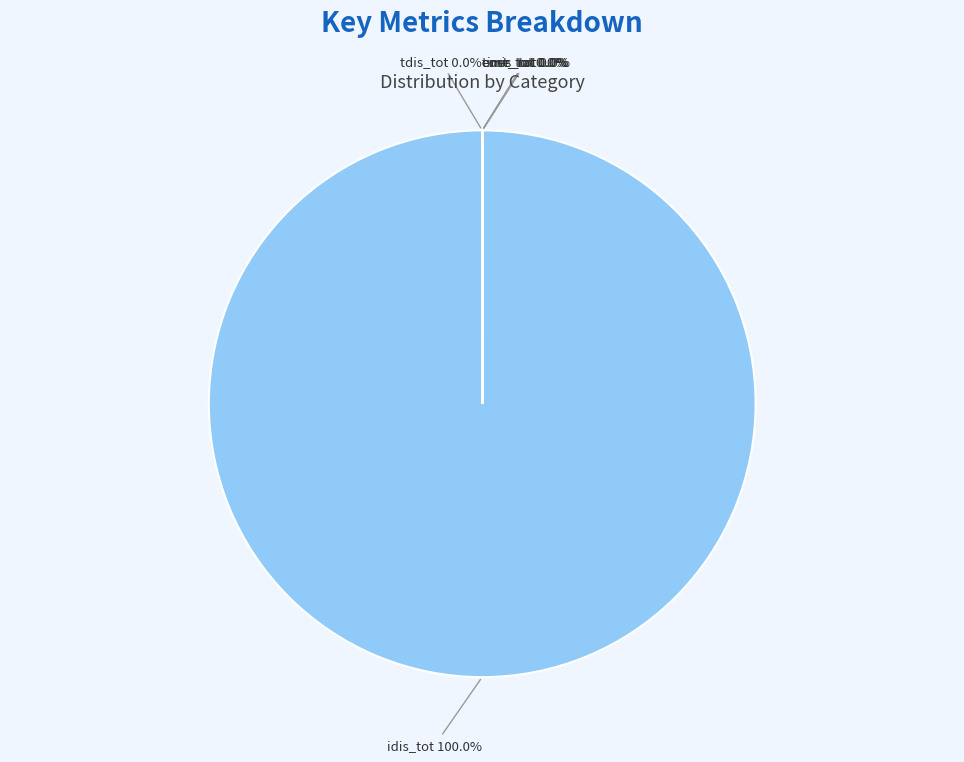

Which slice represents more than half of the pie?

idis_tot